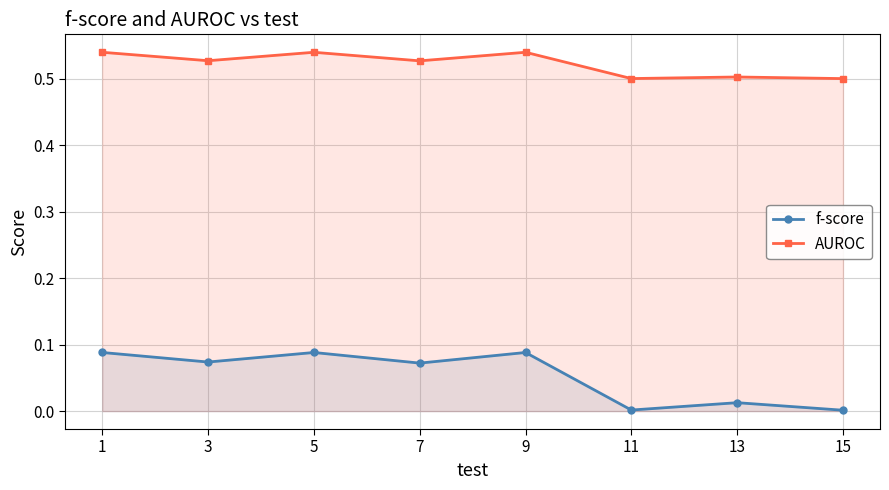

What is the minimum value for AUROC?

0.5